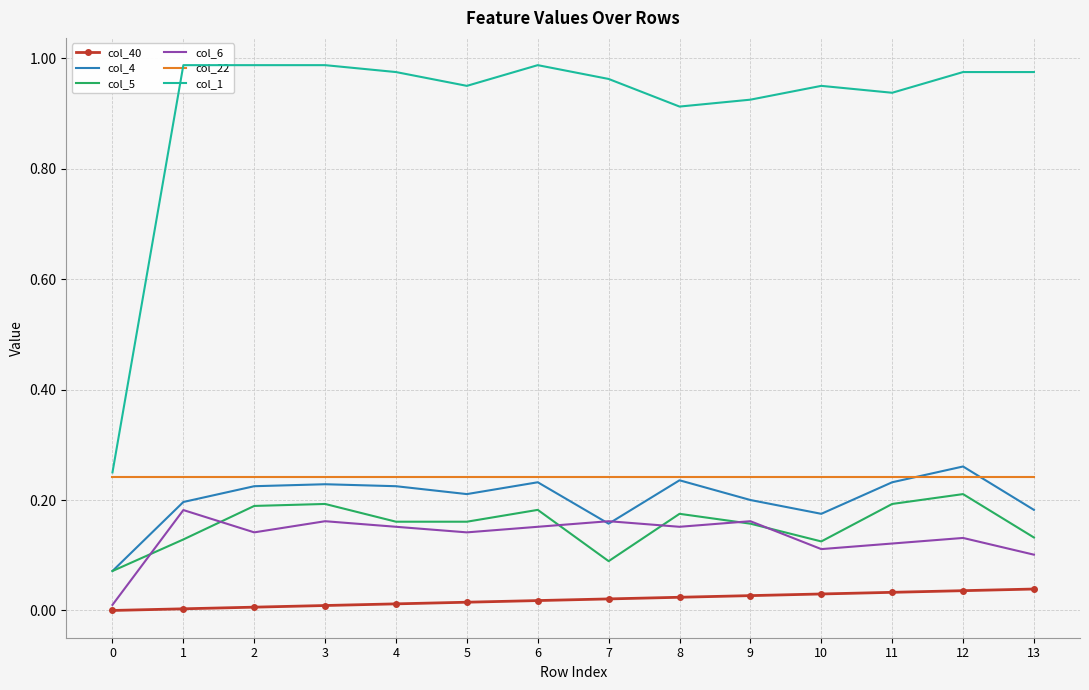

How many lines are shown in the chart?

6